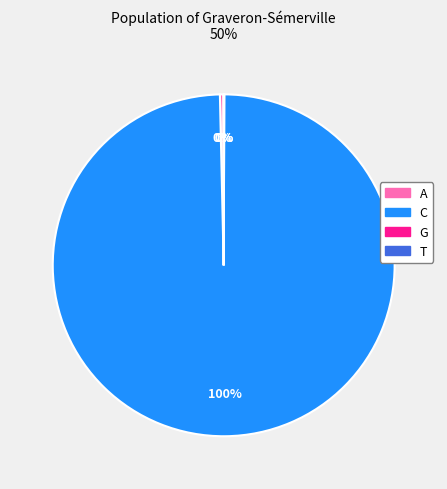

Is it true that A is 13% of the pie?

False